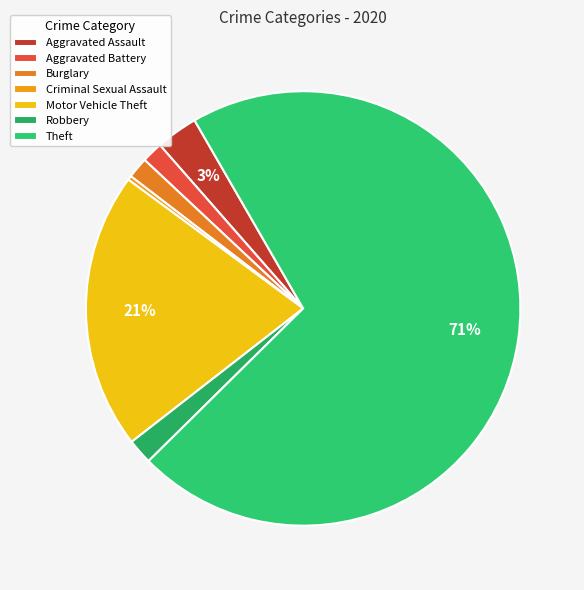

Count the number of slices in the pie.

7